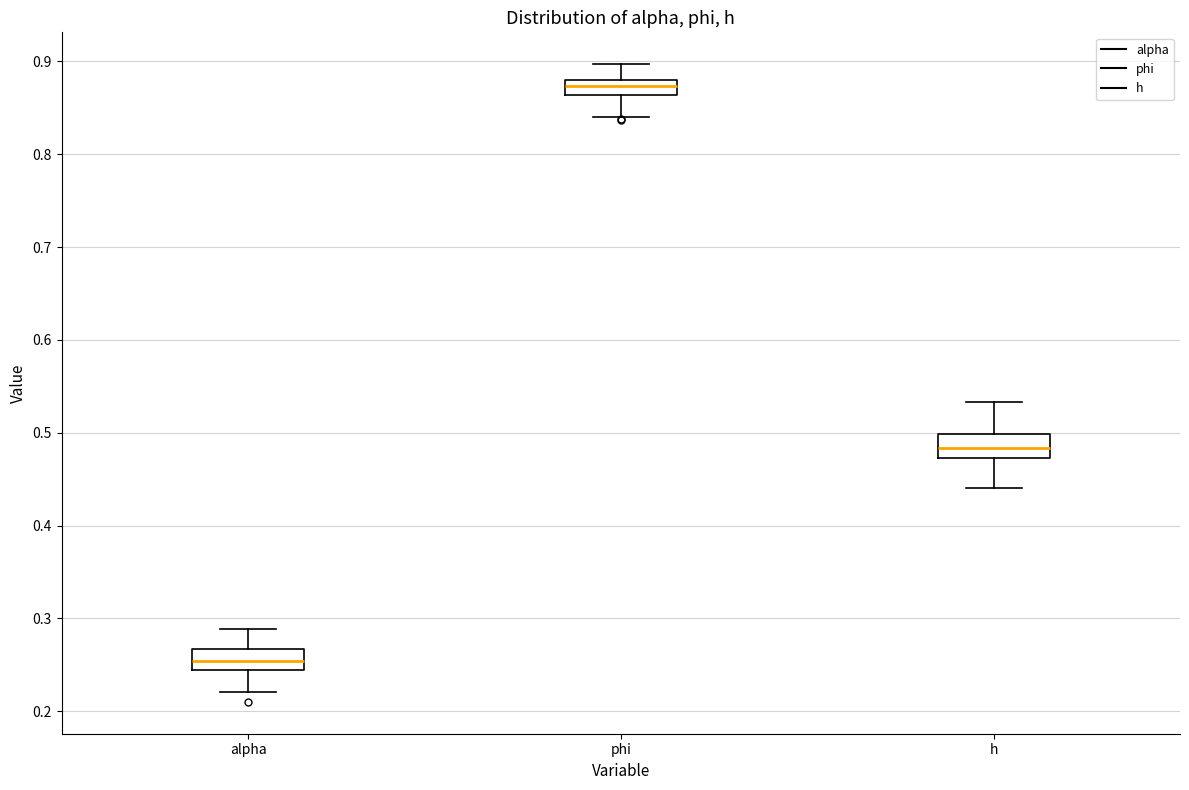

Which box's median line is the lowest?

alpha